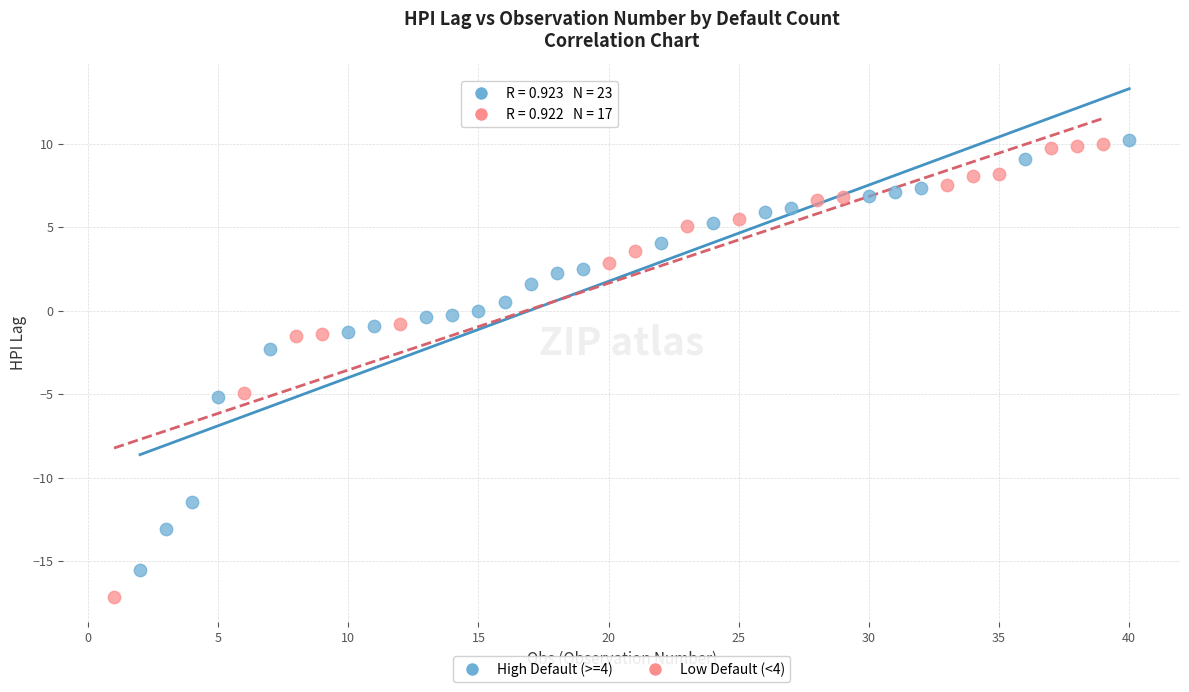

Which series has the largest Y range (max minus min)?

Low Default (<4)